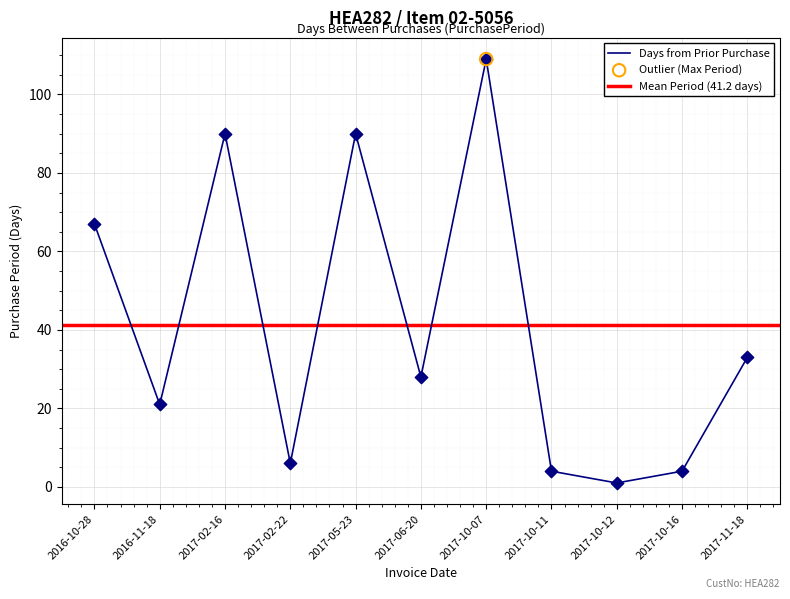

What is the change in value from 2017-06-20 to 2017-10-11?

-24